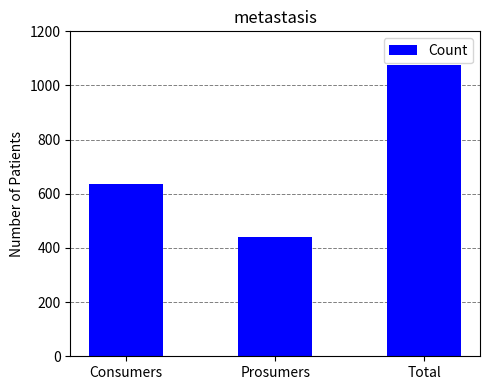

Are the bars horizontal?

No